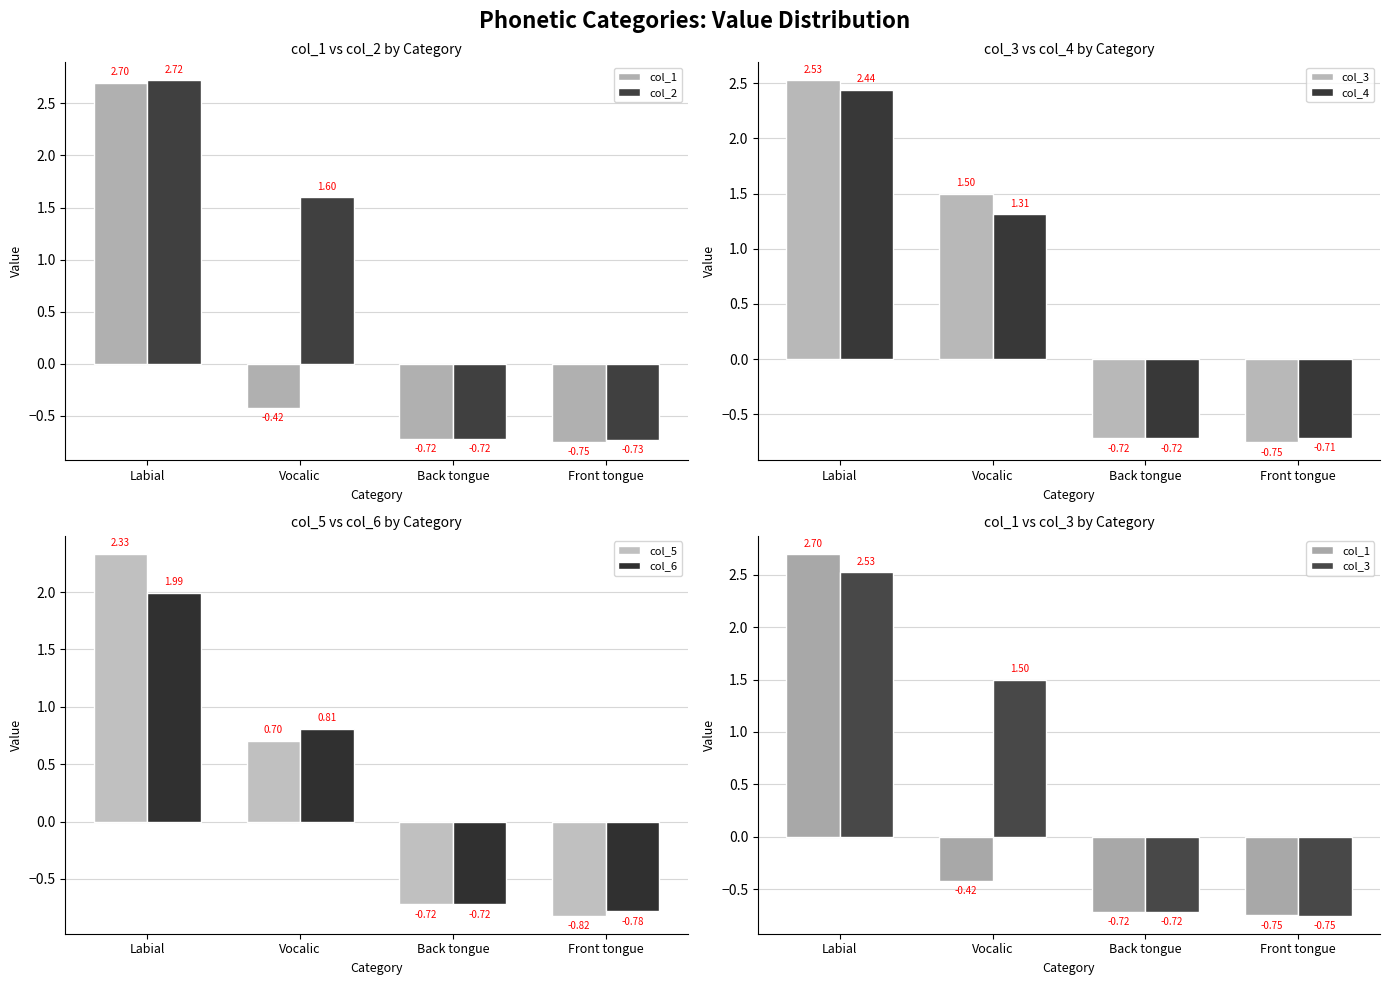

At which label does col_1 reach its minimum?

Front tongue